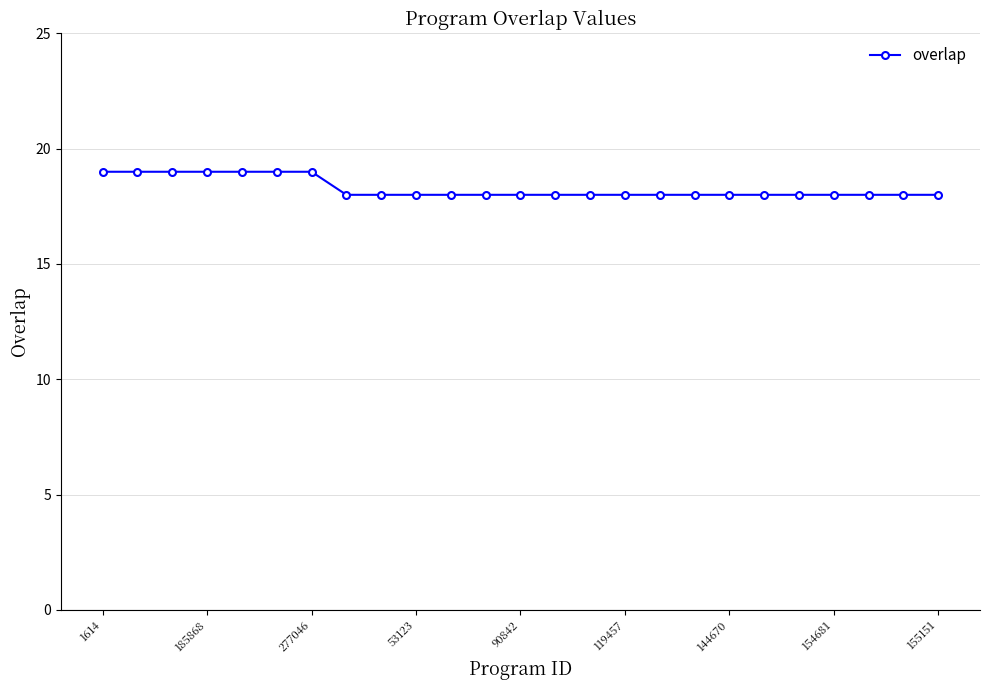

How many categories are shown in the chart?

25